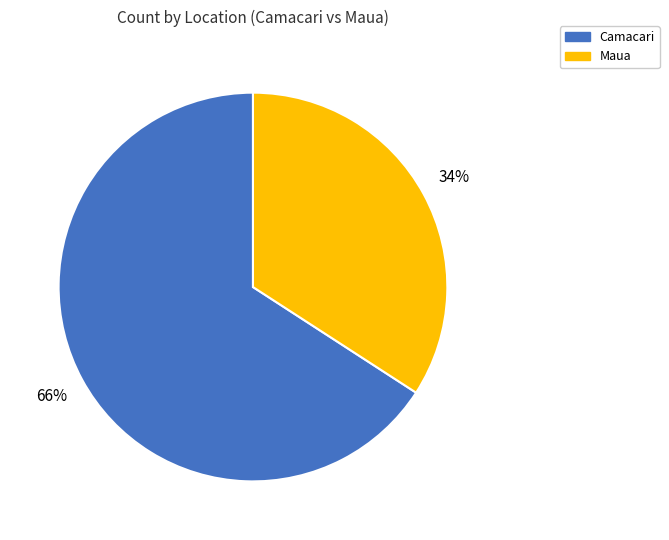

Which category has the smallest portion of the pie?

Maua